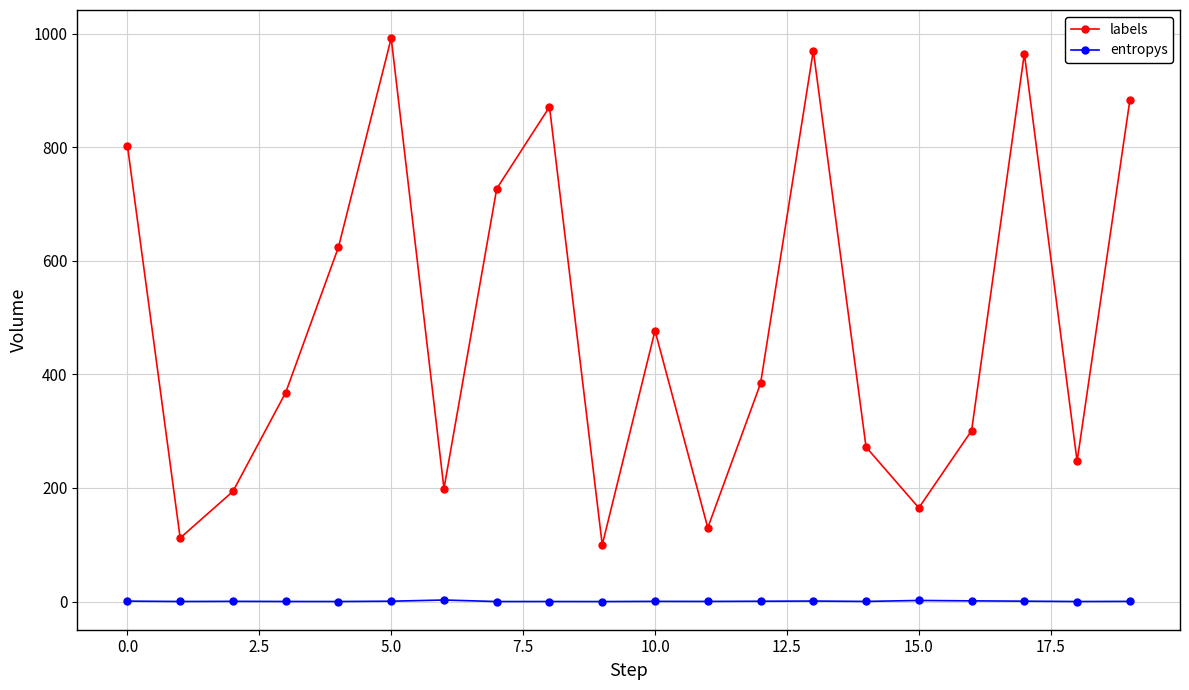

Which series has the largest total across all categories?

labels